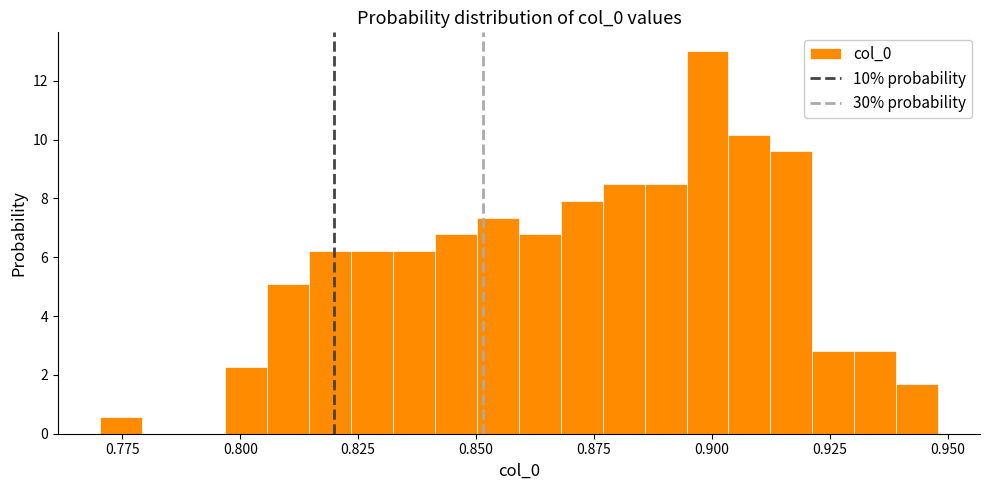

Read against the x-axis, roughly where is the centre of the tallest bar?

0.900